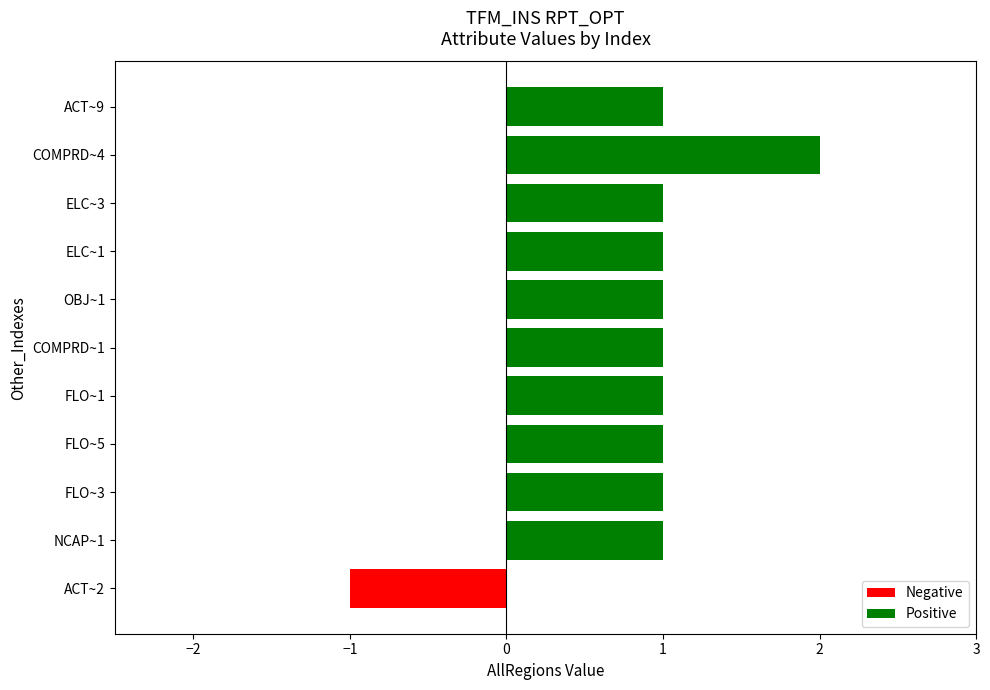

What is the change in value from ACT~2 to ELC~1?

+2